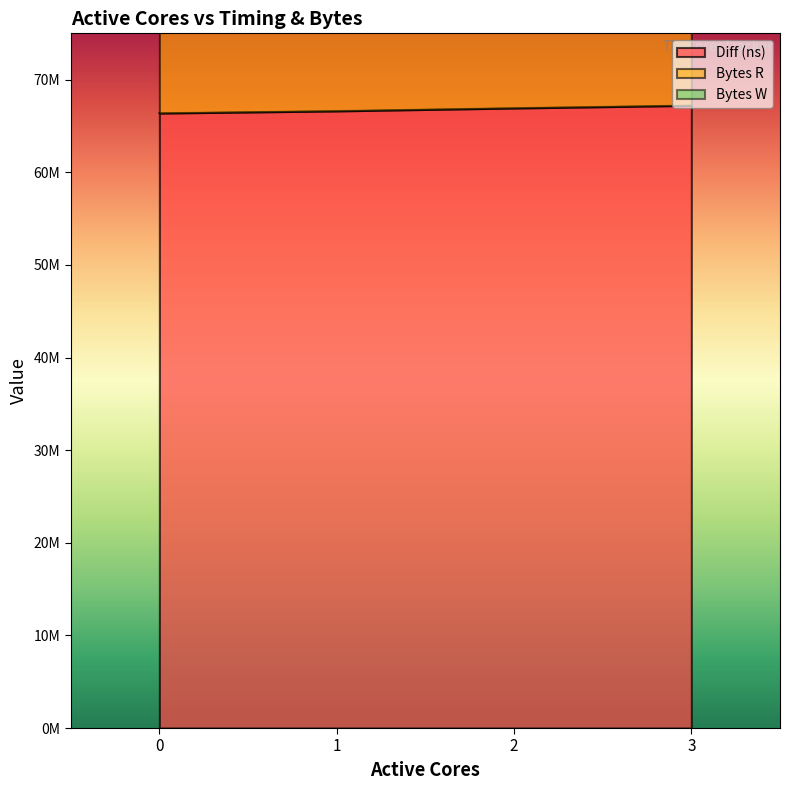

At how many categories does at least one series exceed 57699507?

4